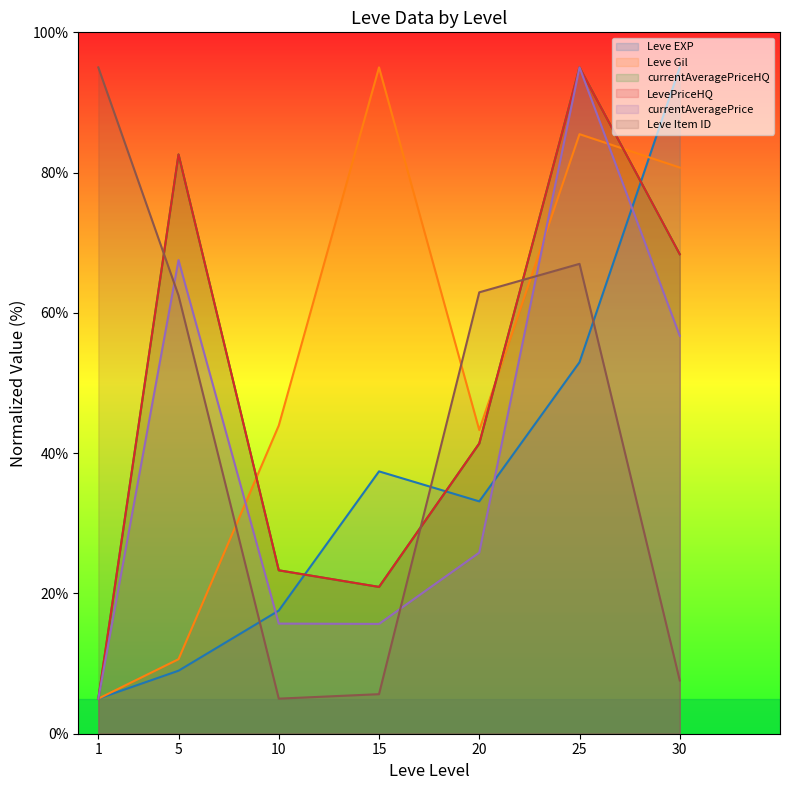

What is the value of the currentAveragePriceHQ point at the 1st from the left?

5.0